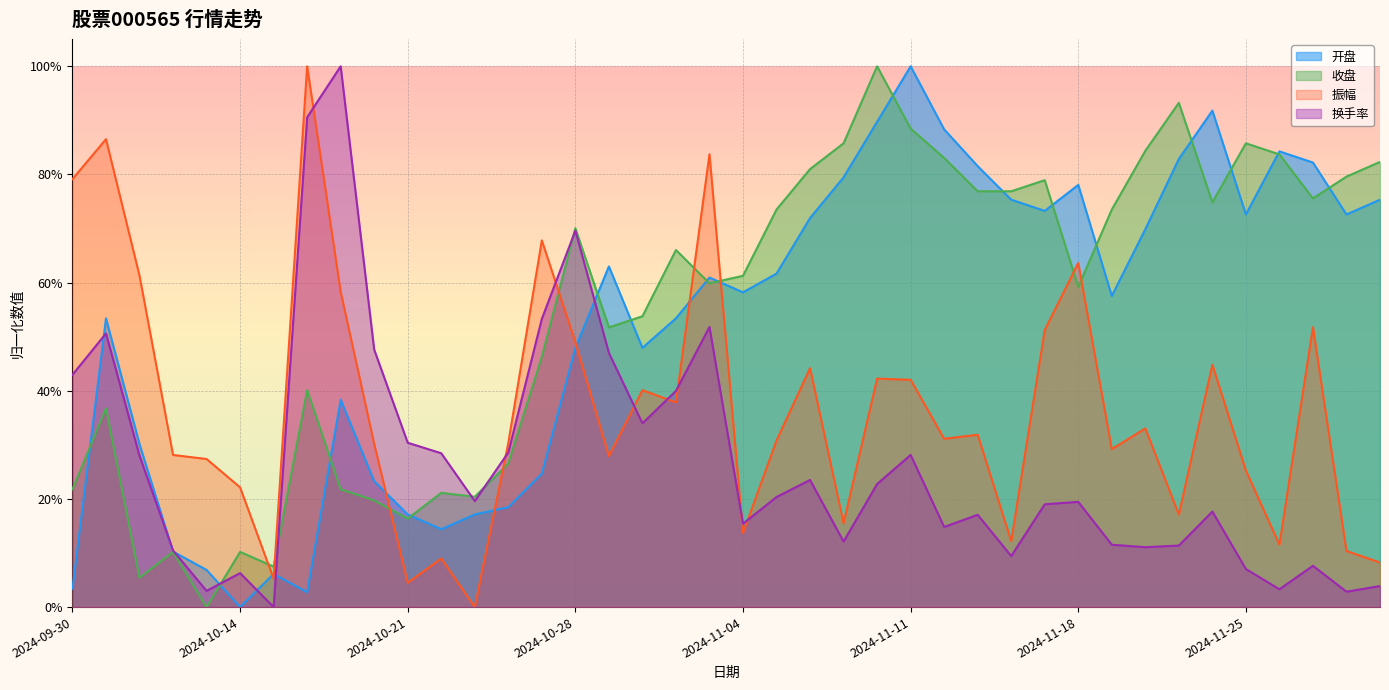

What is the spread (max minus min) of values at 2024-11-28?

0.8